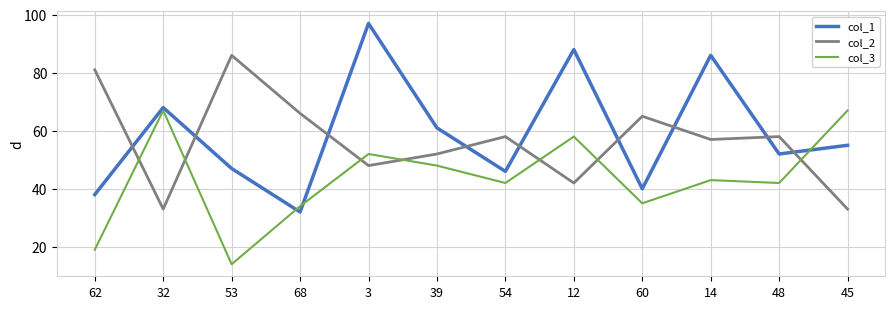

List the labels in order of col_1 value, largest first.

3, 12, 14, 32, 39, 45, 48, 53, 54, 60, 62, 68